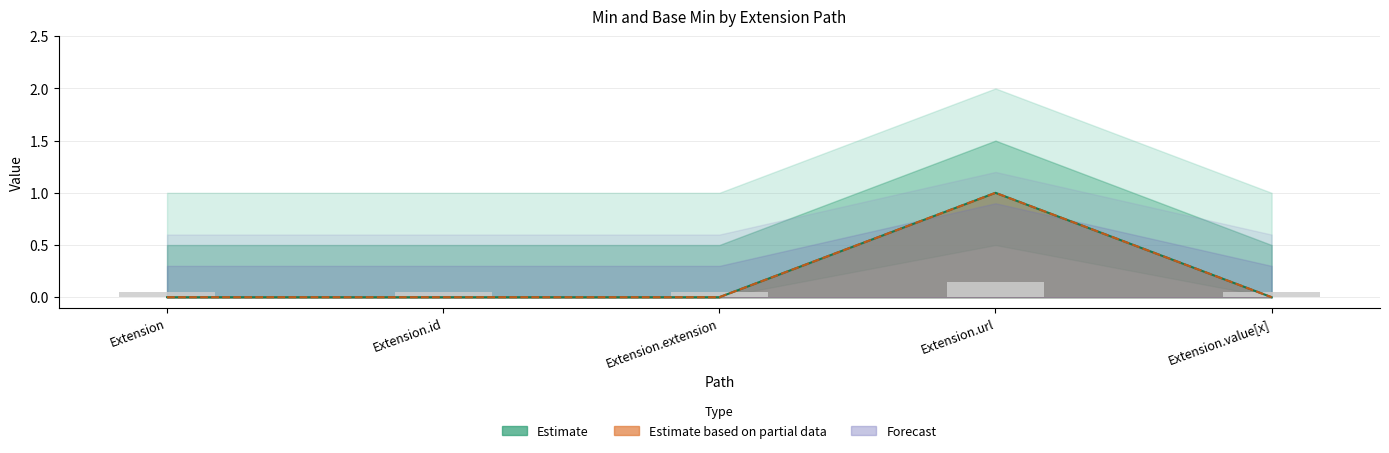

The value of Base Min at Extension.id is 0. True or false?

False